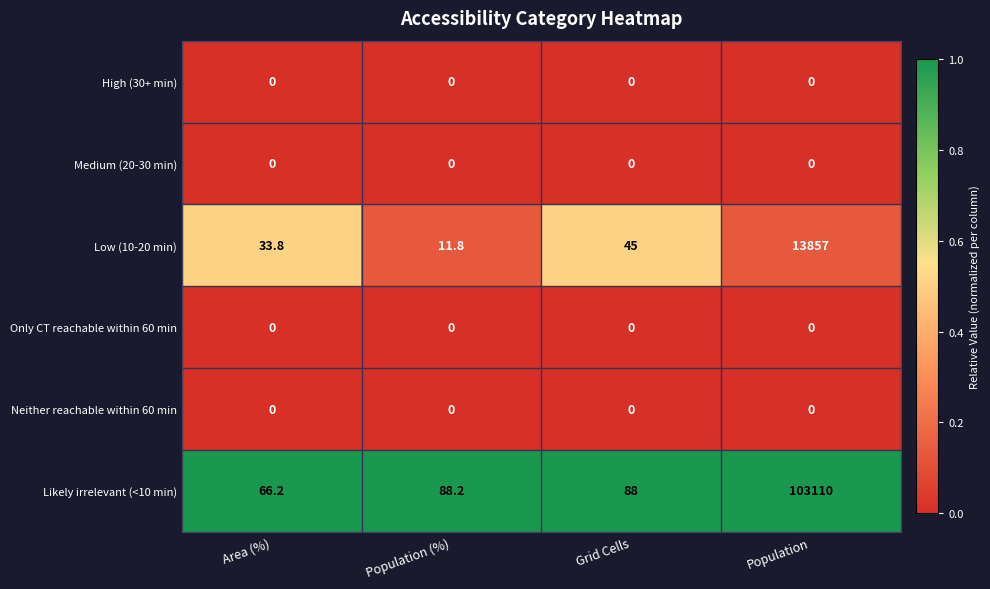

The value of Low (10-20 min) at Population is 13857.0. True or false?

True